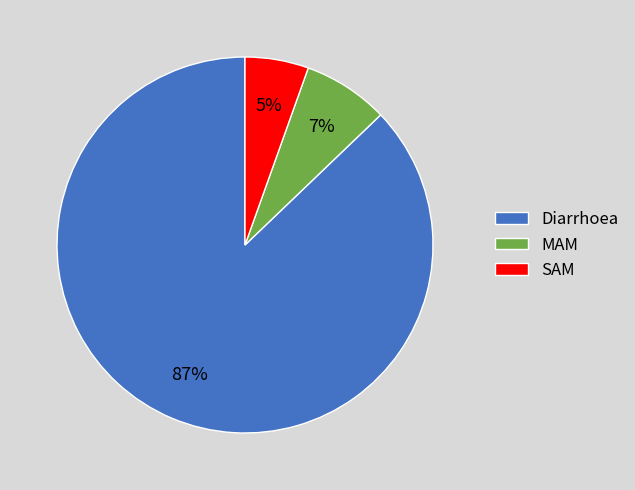

Between Diarrhoea and SAM, which is larger?

Diarrhoea